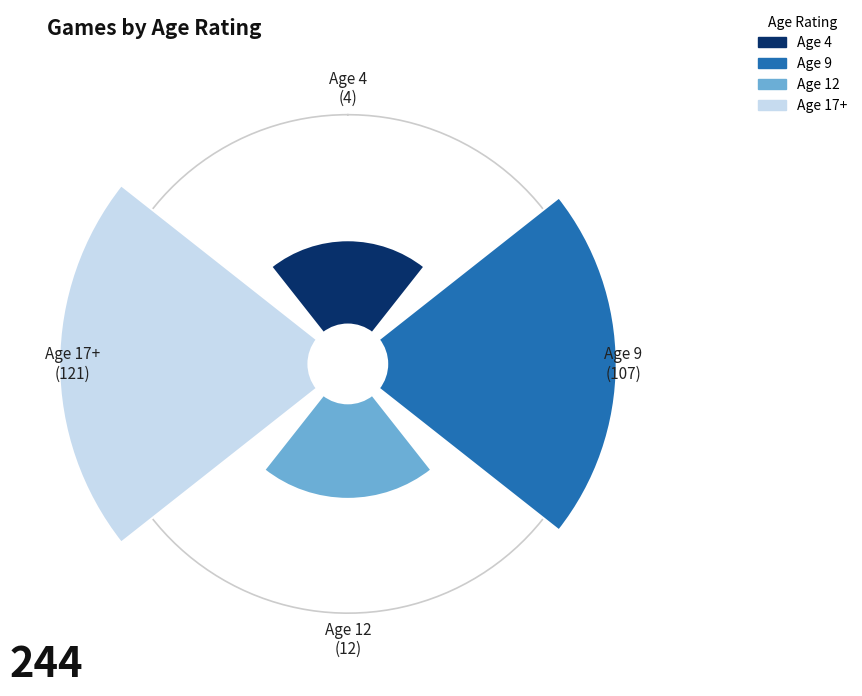

Rank the categories by value from lowest to highest.

4, 12, 9, 17+